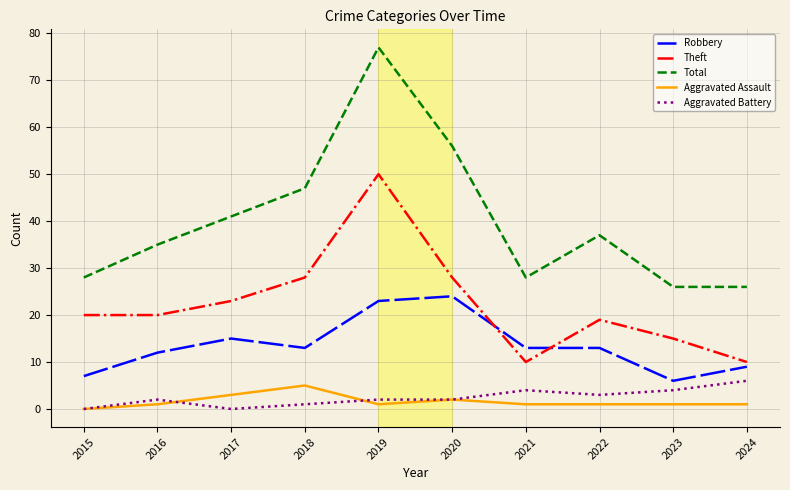

True or false: Aggravated Assault and Robbery intersect in this chart.

False